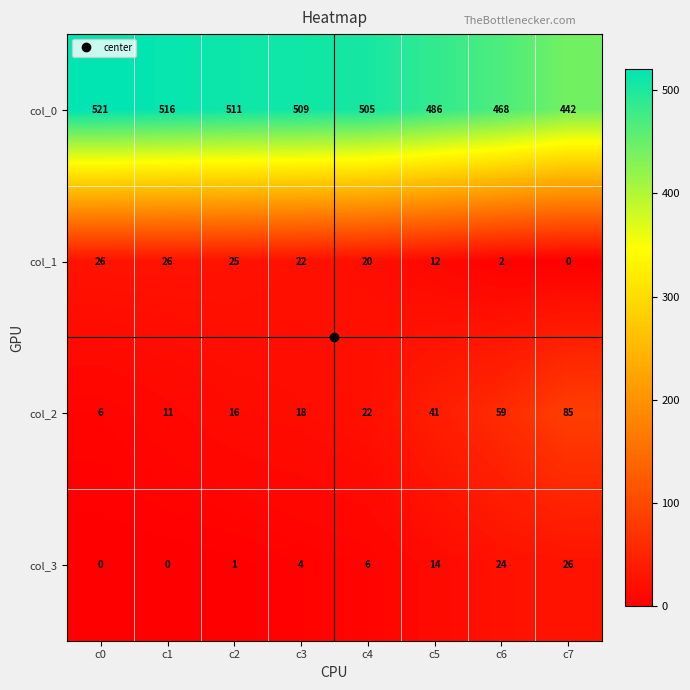

How many data points does each series have?

8